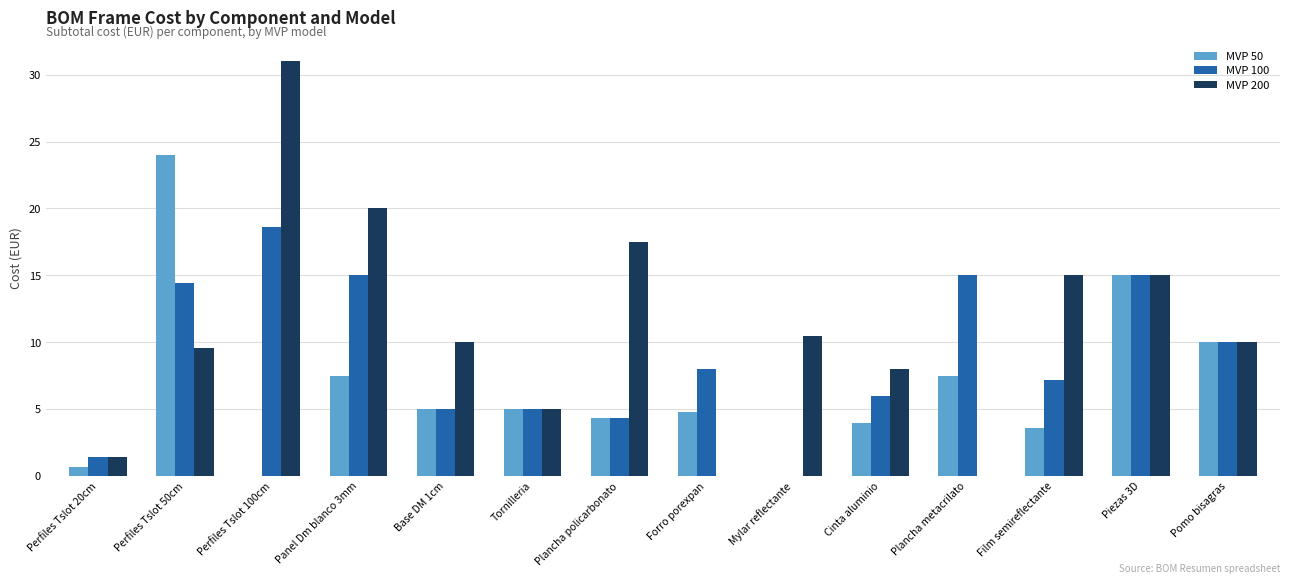

Which category has the highest value across all series?

Perfiles Tslot 100cm